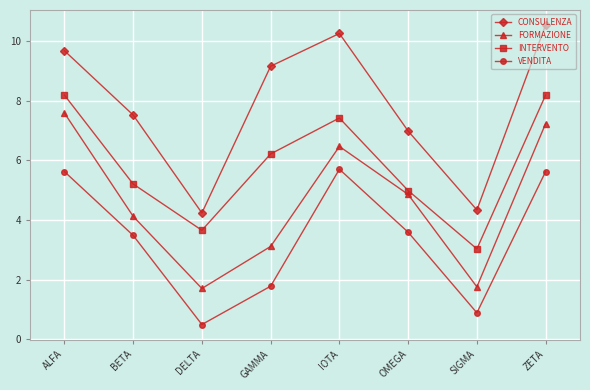

At which category does the chart reach its peak across all series?

ZETA